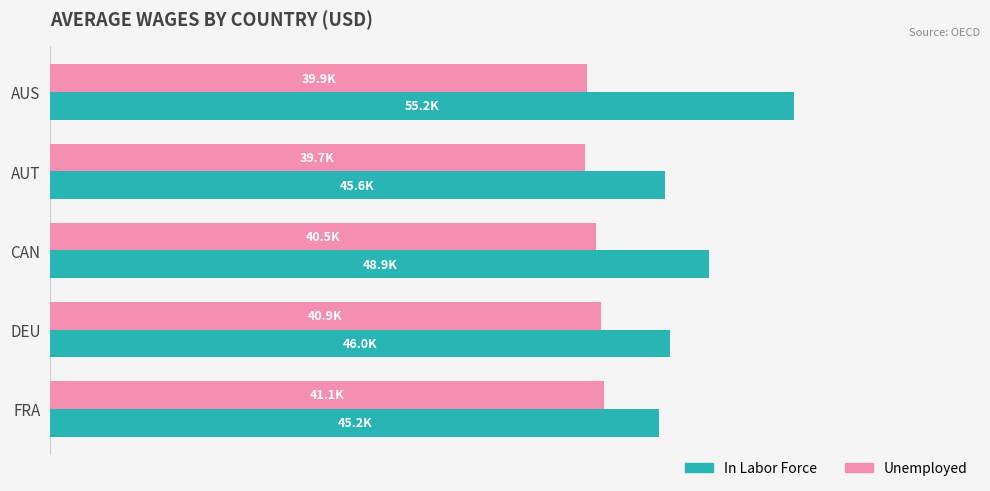

What is the average value of the Unemployed series?

40405.8